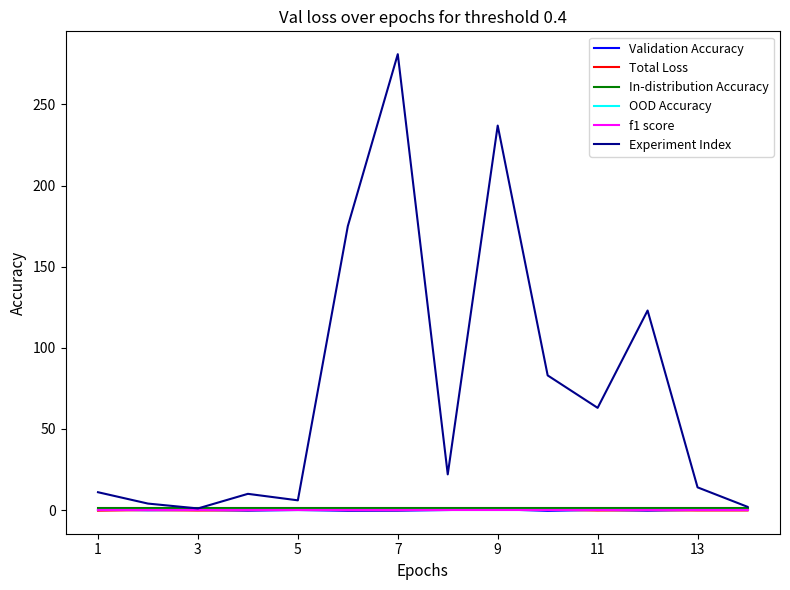

Does the chart have visible grid lines?

No